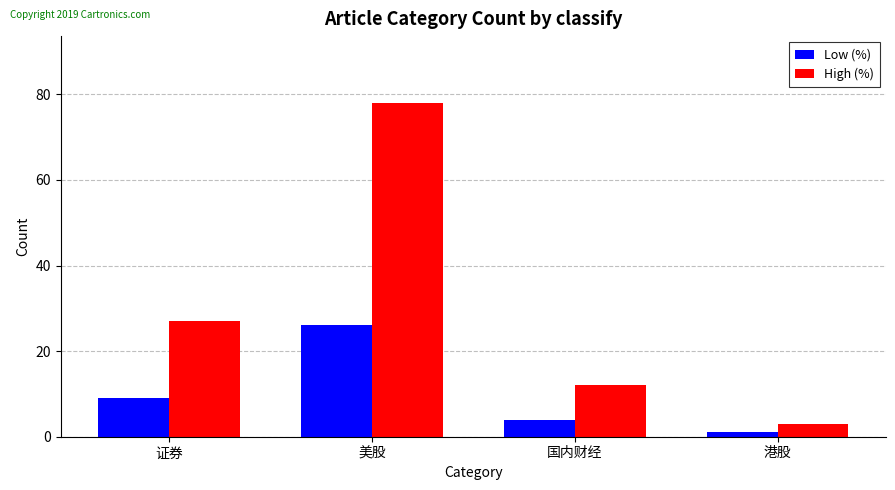

What is the value of the Low (%) bar at the 4th from the left?

1